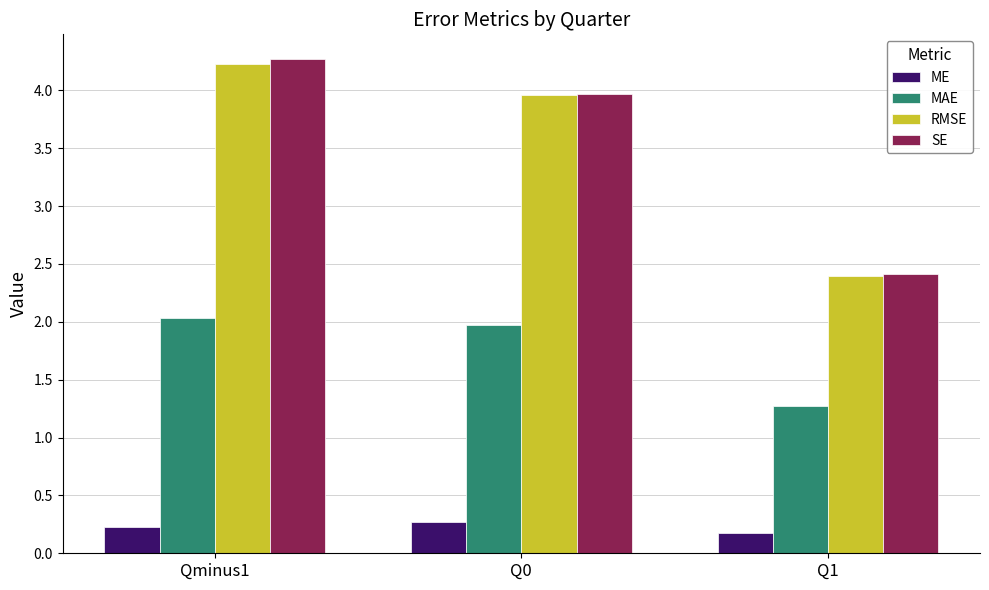

Reading right to left, list all the values displayed in this chart.

ME: 0.2	0.3	0.2
MAE: 1.3	2.0	2.0
RMSE: 2.4	4.0	4.2
SE: 2.4	4.0	4.3